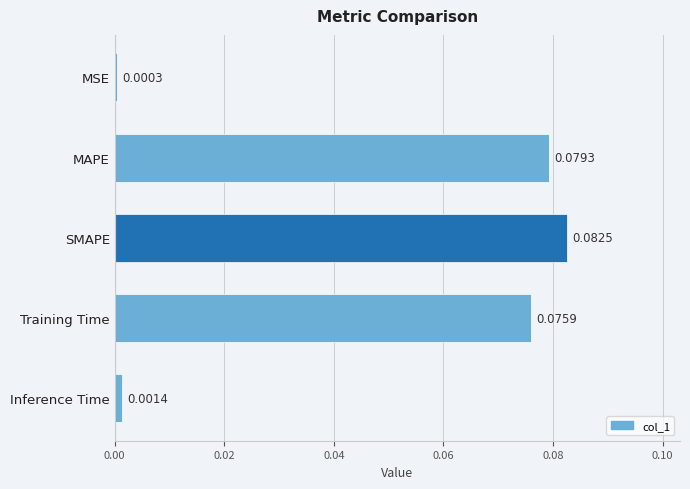

At which category does the chart reach its peak across all series?

SMAPE